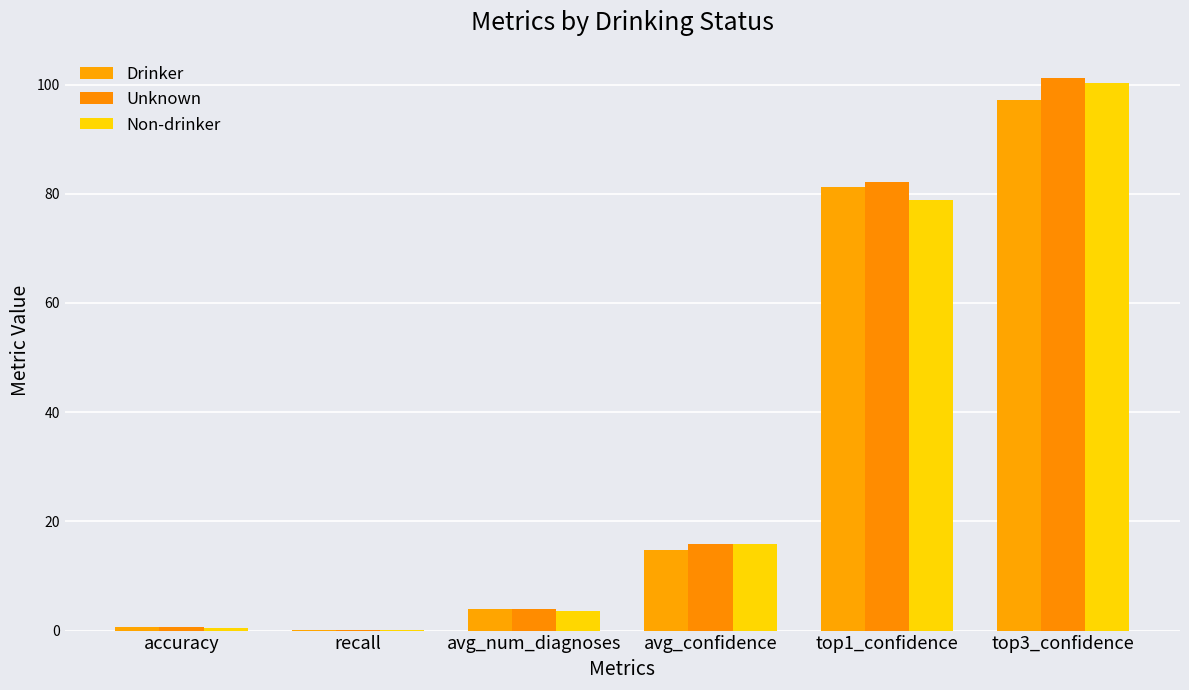

How many groups of bars are there?

6